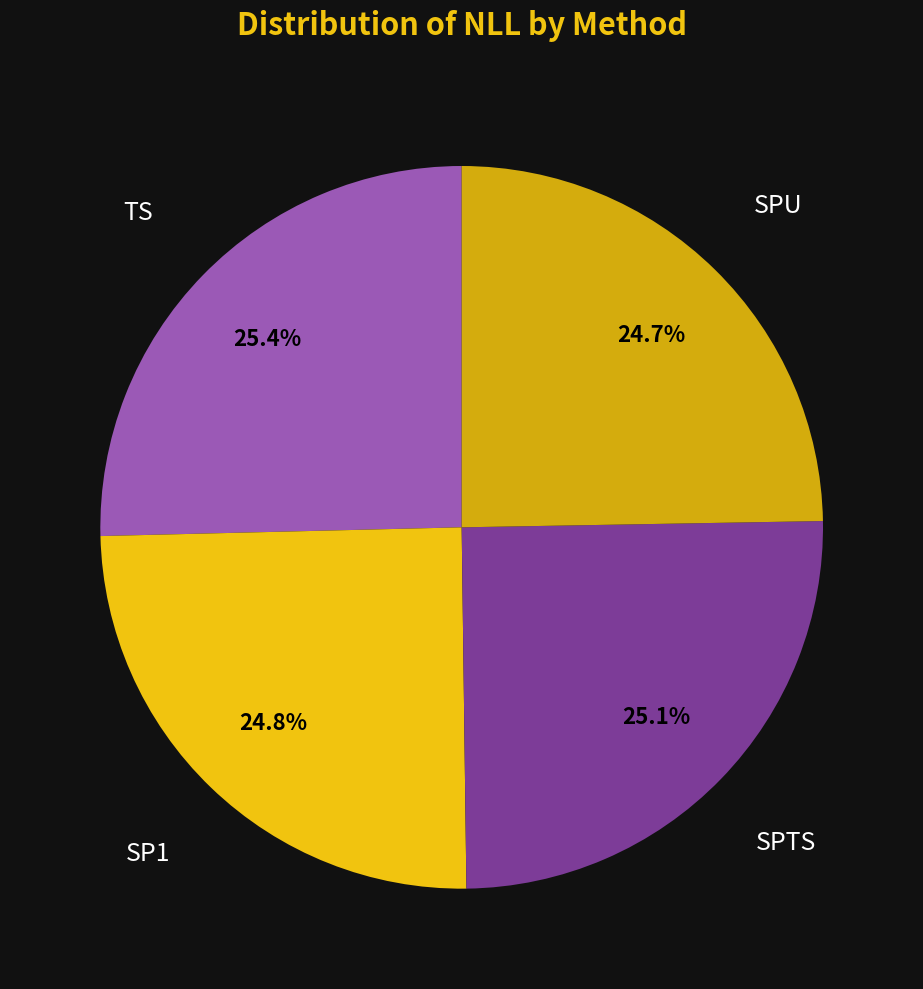

What is the ratio of the value at SPU to the value at SP1?

1.0